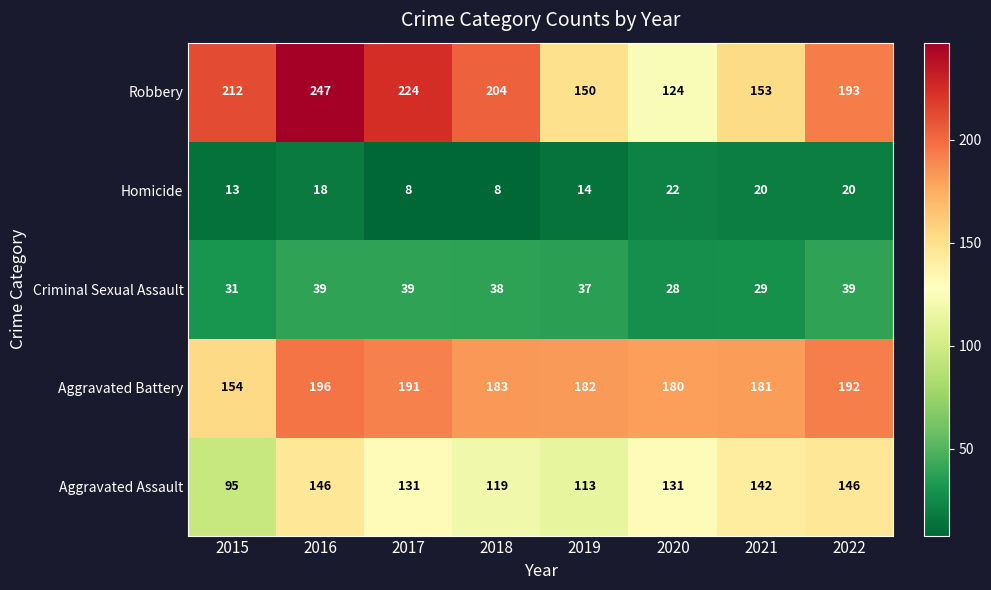

Where is Aggravated Assault nearest to the value 120?

2018